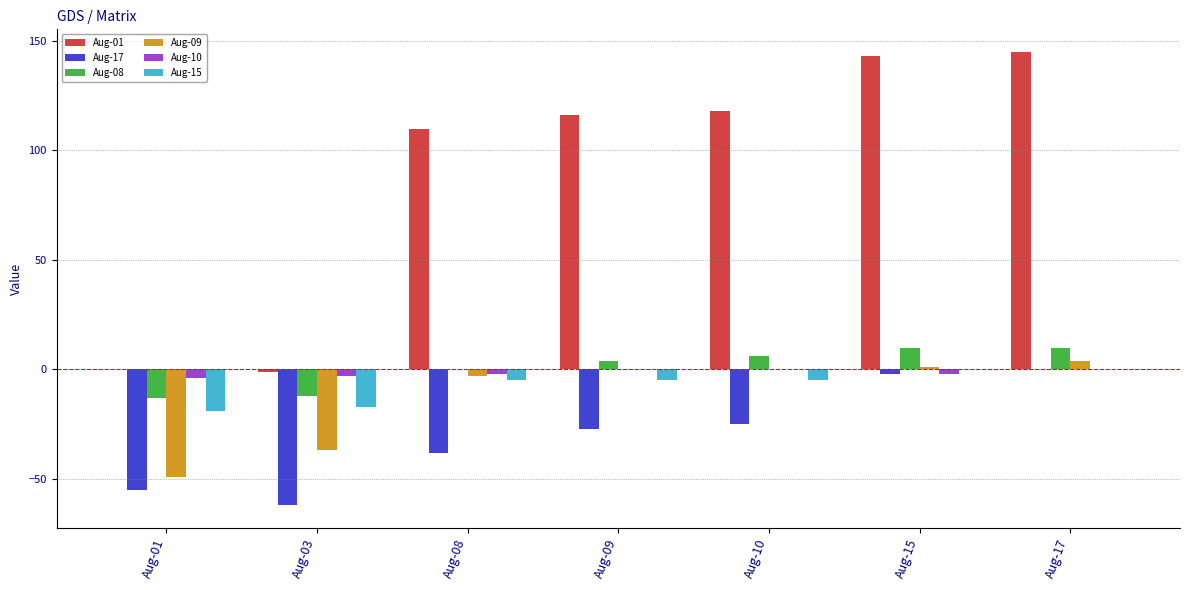

The Aug-01 series shows 196 at Aug-08. True or false?

False